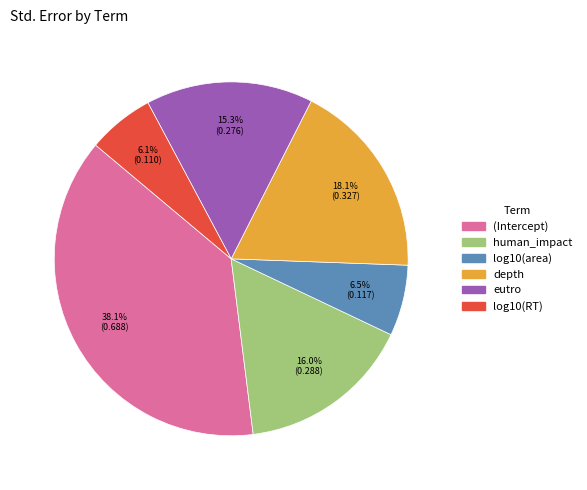

Does any single category account for the majority?

No